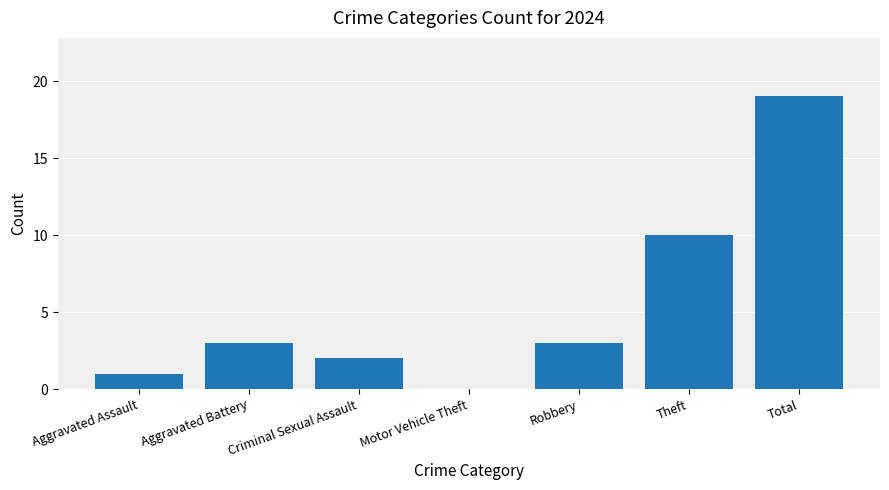

What is the sum of the values at Aggravated Assault and Robbery?

4